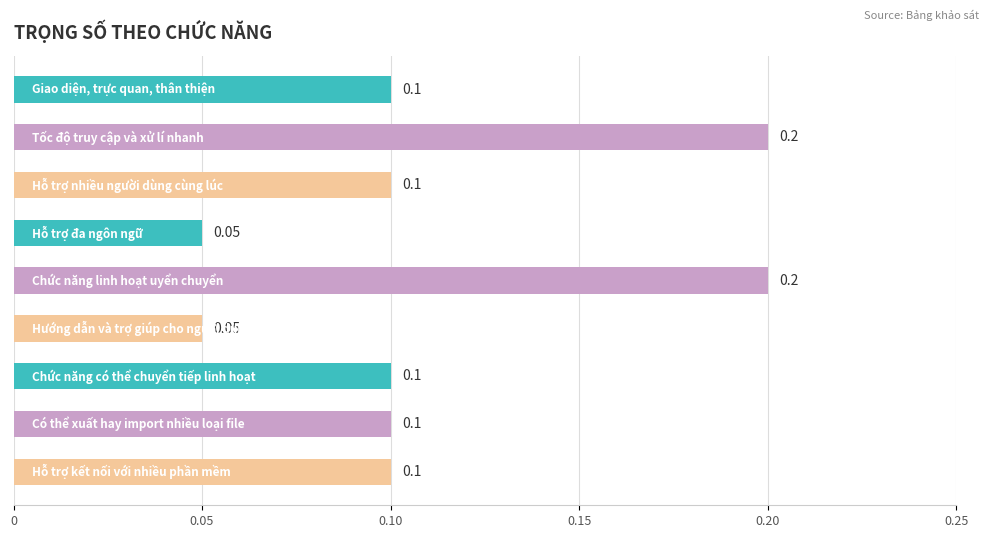

What is the greatest value displayed?

0.2